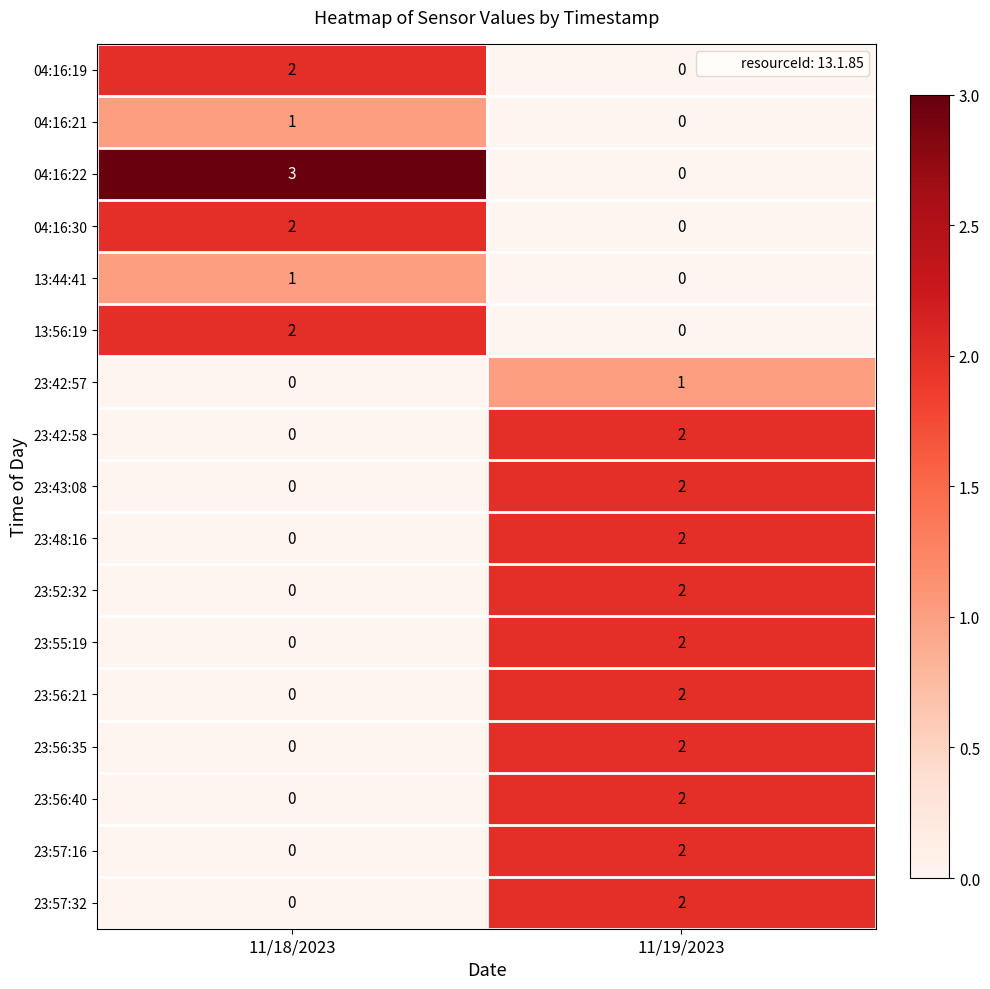

Rank the categories by 23:56:21 value from highest to lowest.

11/19/2023, 11/18/2023